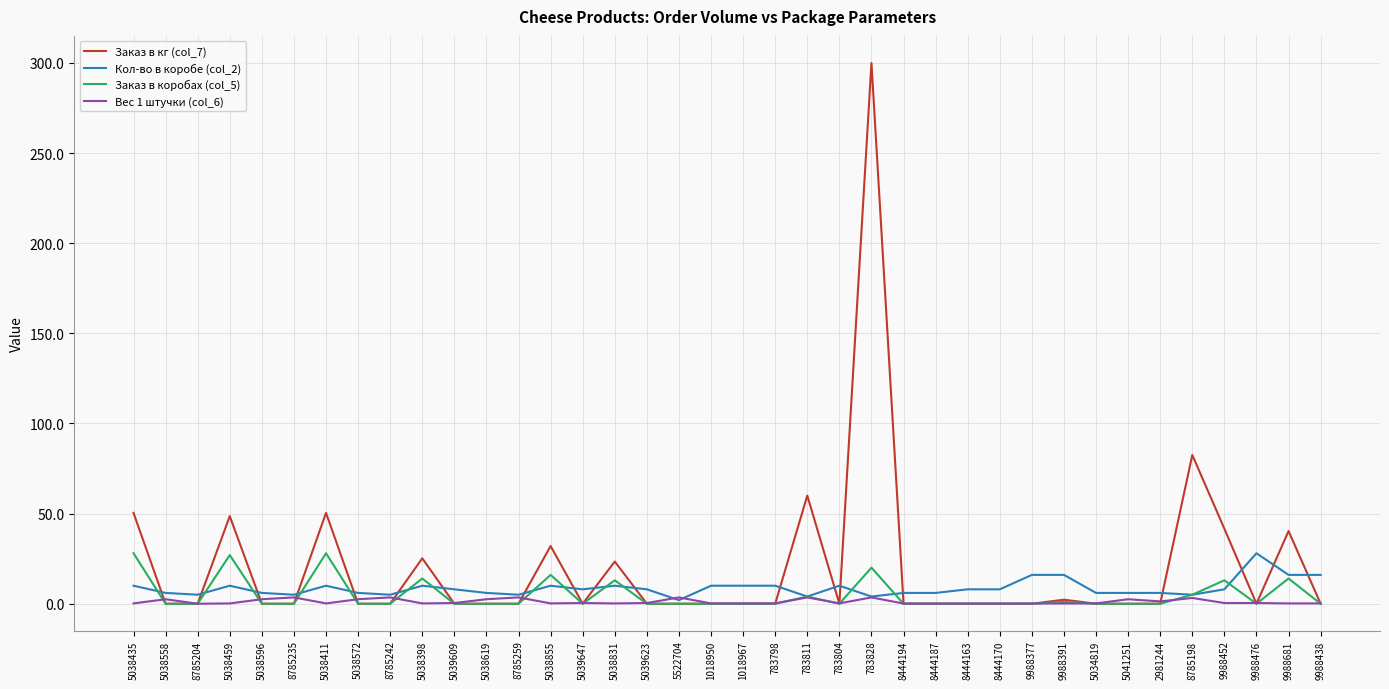

How many distinct data groups are displayed?

4